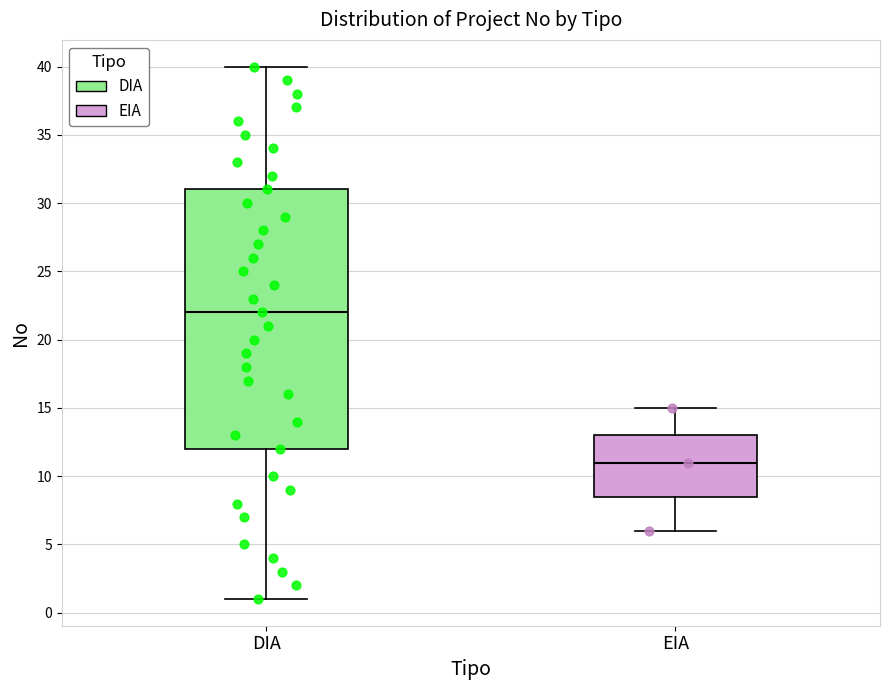

Where does the lower whisker of the box for EIA end on the y-axis? The values are not printed on the chart, so give them approximately, as read against the axis.

6.0